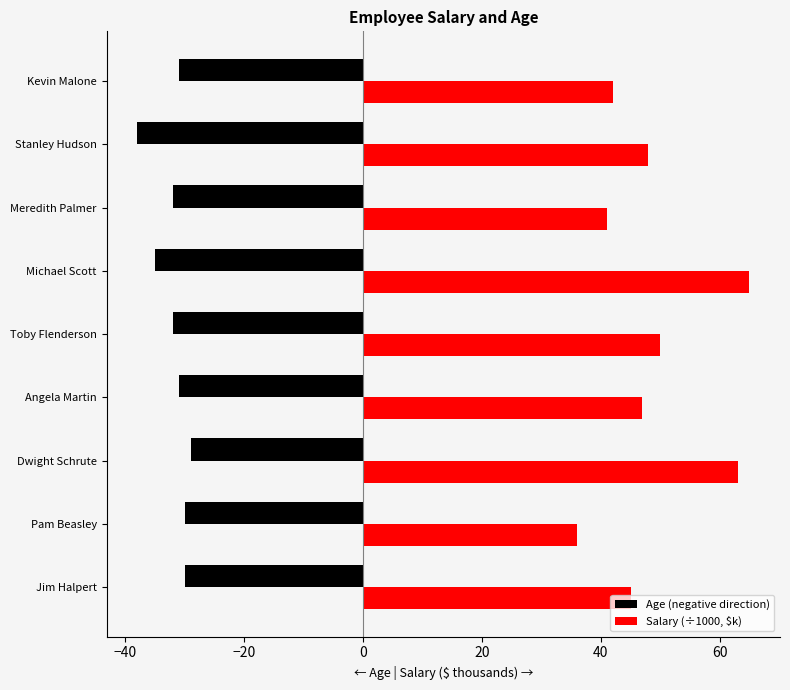

What is the difference between the highest and lowest values at Michael Scott?

100